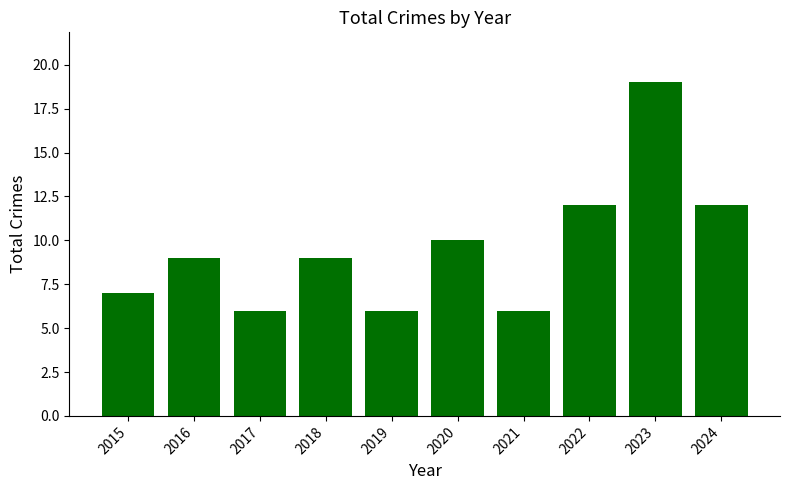

What is the difference between the values at 2016 and 2021?

3